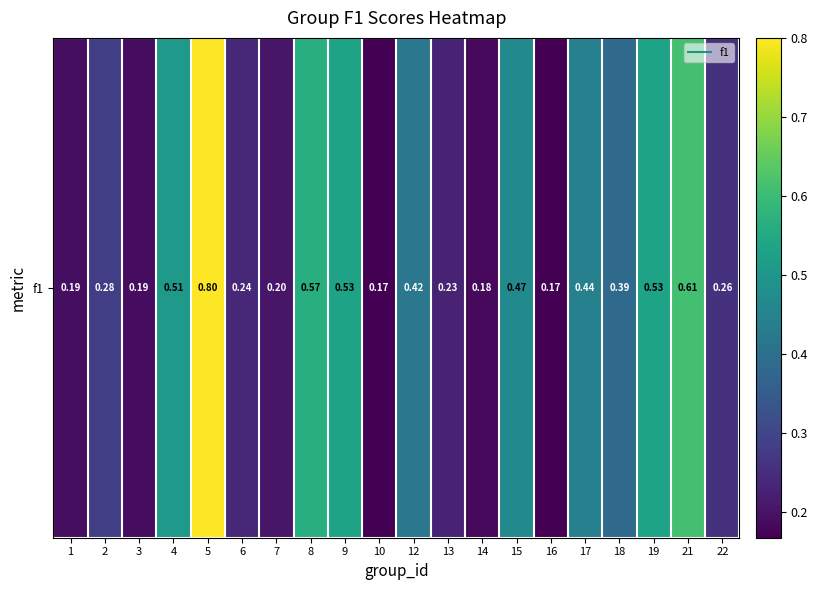

What is the difference between the maximum and minimum values?

0.6